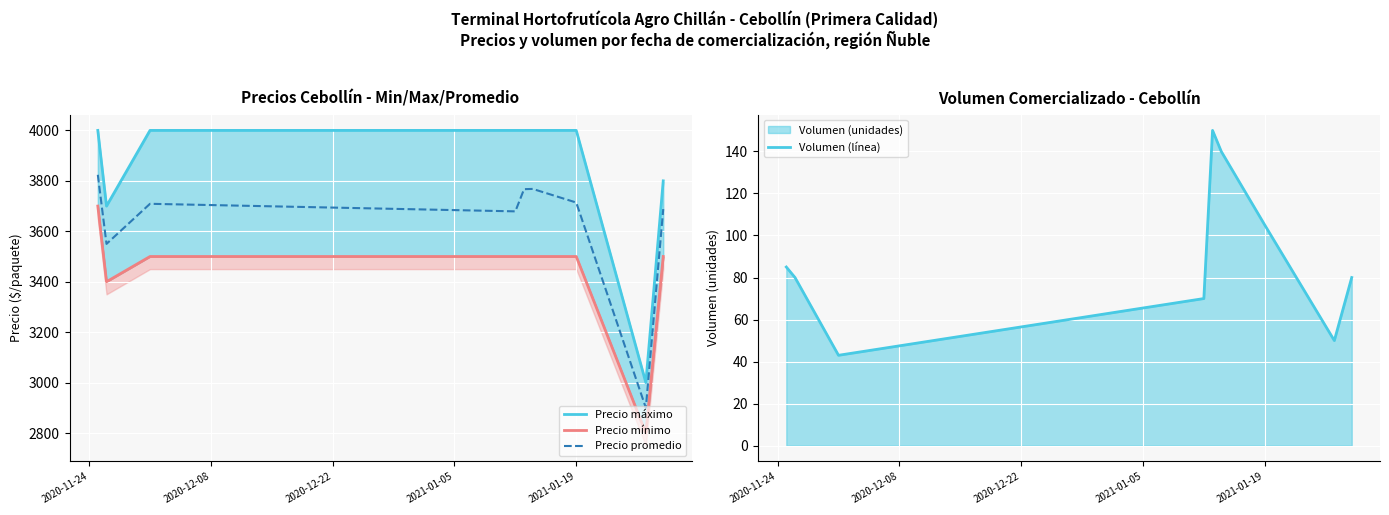

Read the Precio promedio ponderado value at 2020-12-22, to the nearest 100.

3700